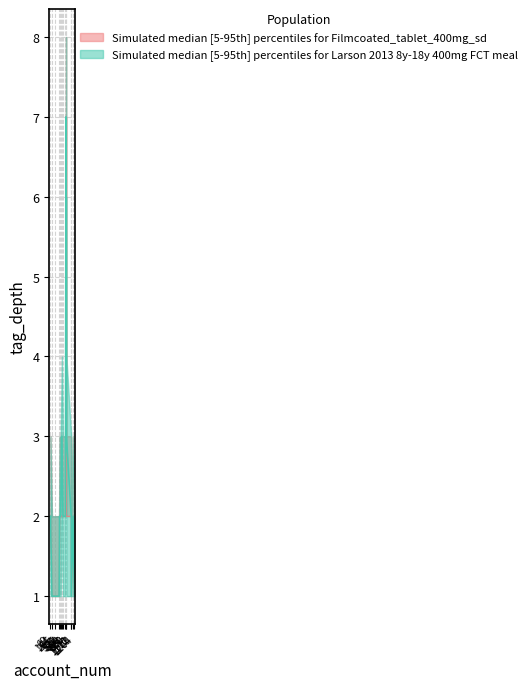

The value of tag_depth_lower at 698 is 3. True or false?

False